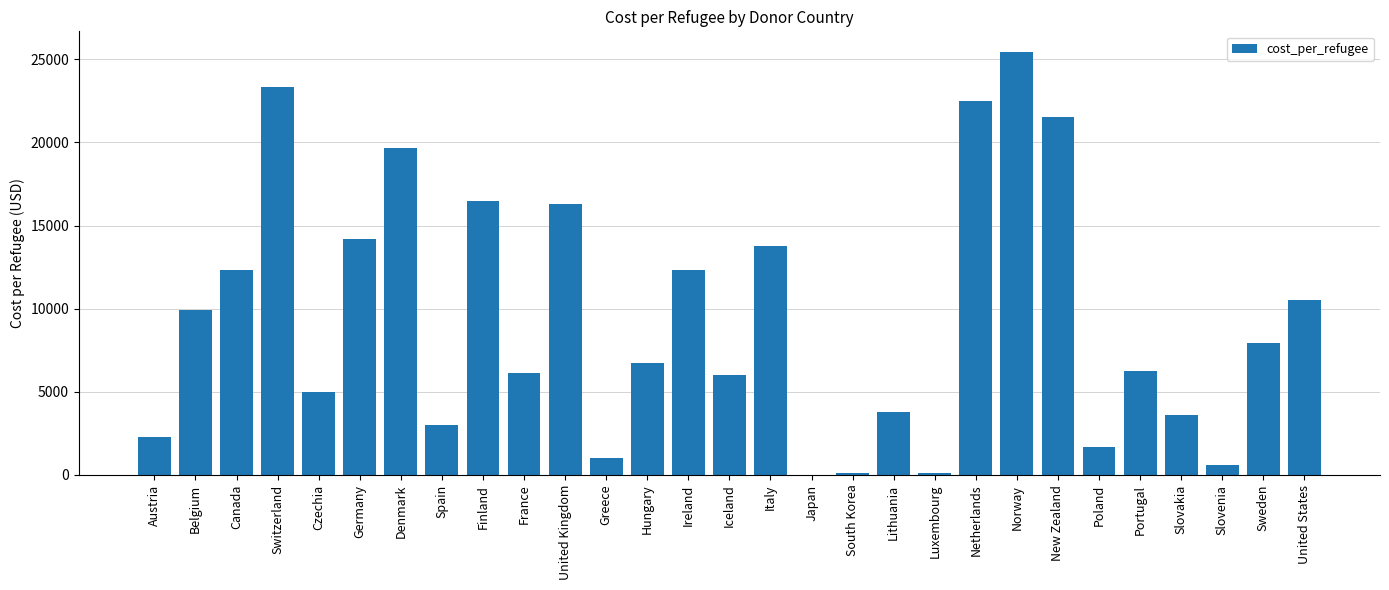

What is the average value?

9397.8